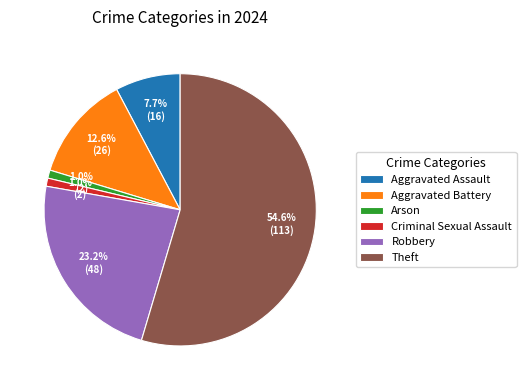

What percentage is the Arson slice, to the nearest percent?

1%